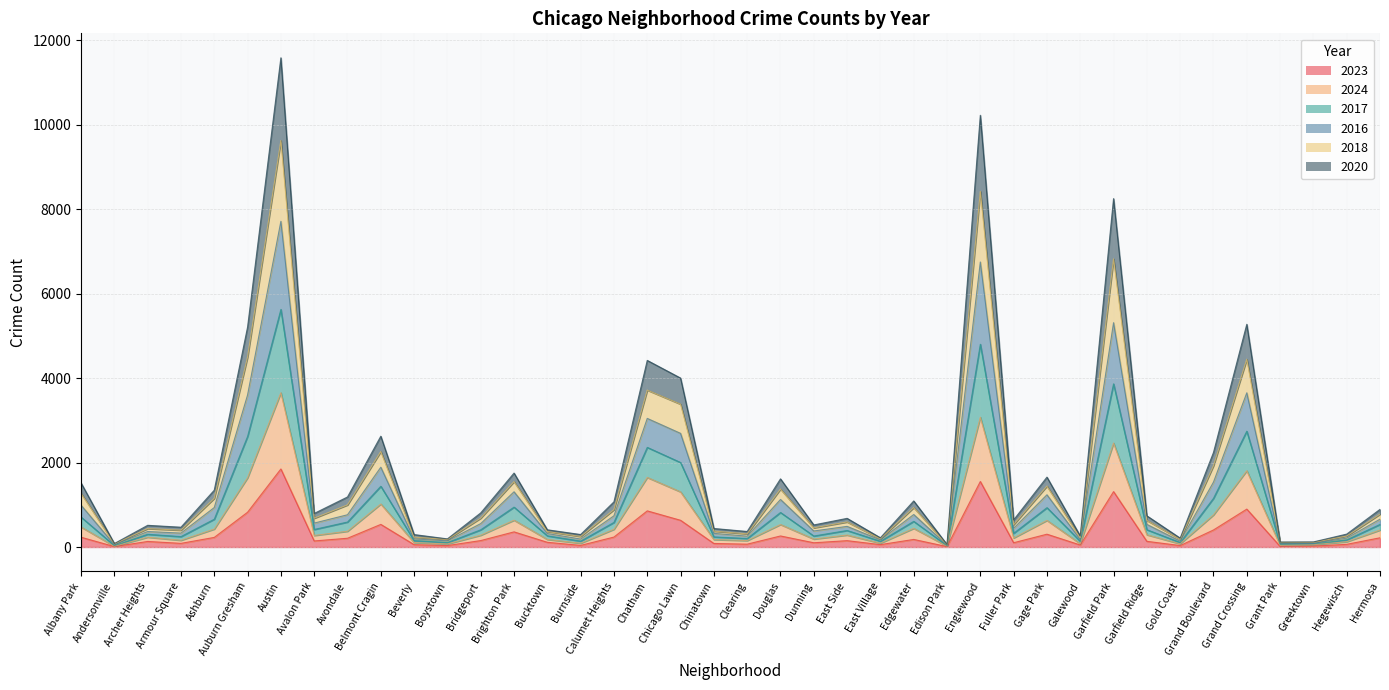

True or false: 2024 and 2016 intersect in this chart.

False